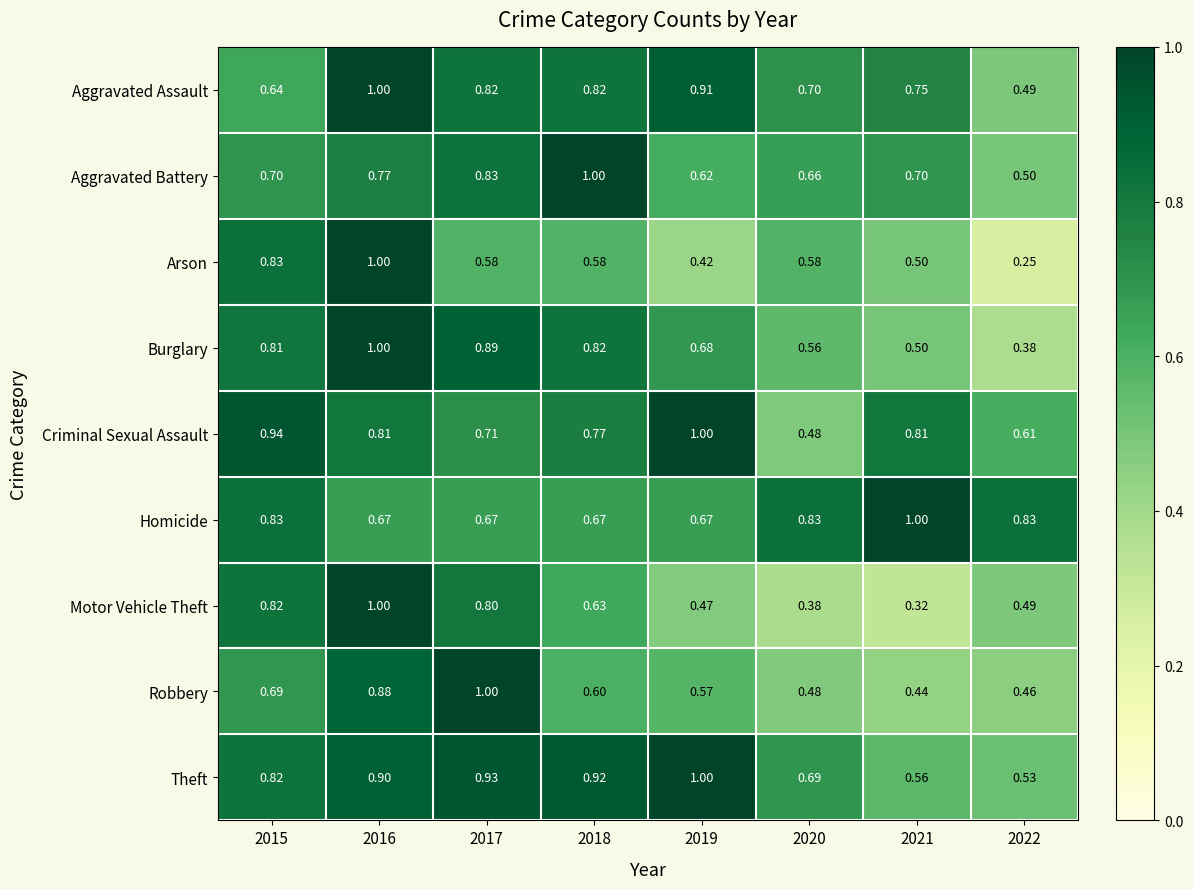

Which series has the largest total across all categories?

Theft